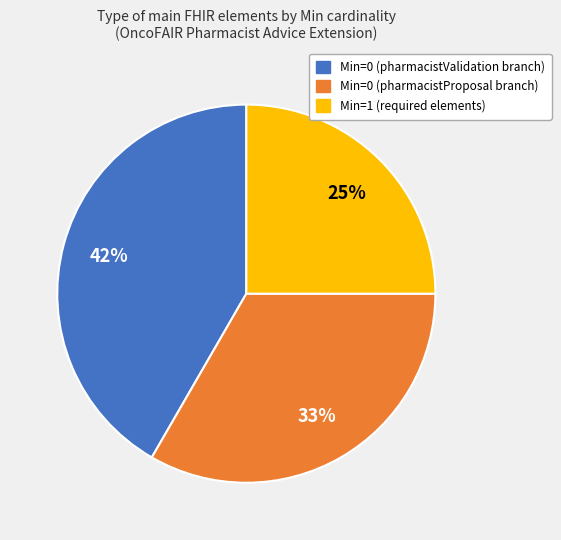

To the nearest percent, what is the difference between the largest and smallest slice percentages?

17%